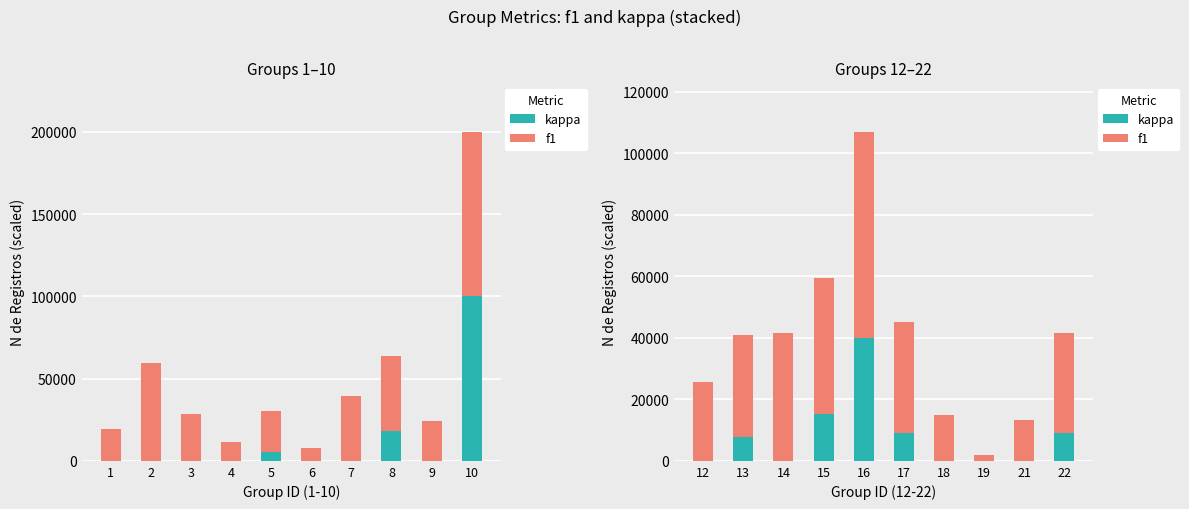

What is the minimum value for f1?

1800.0